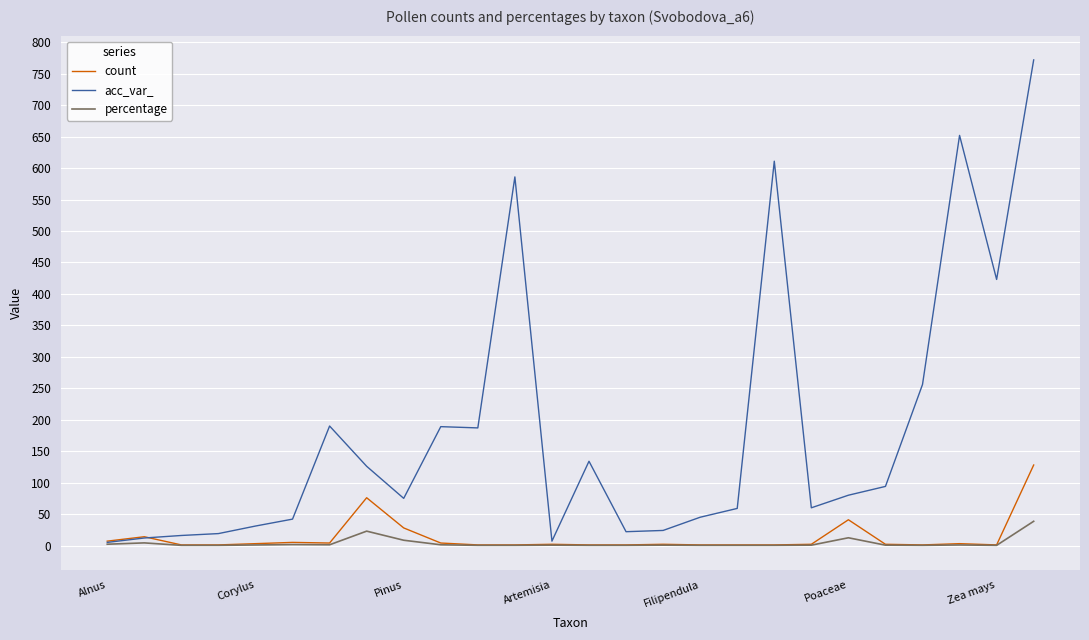

Which series has the widest spread of values?

acc_var_